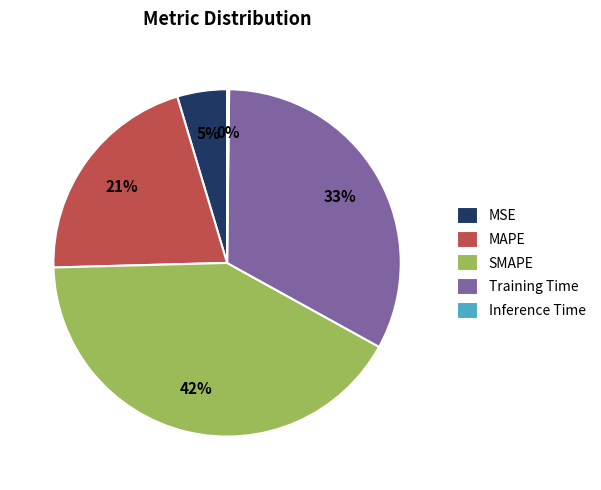

Which has a higher value, MAPE or MSE?

MAPE